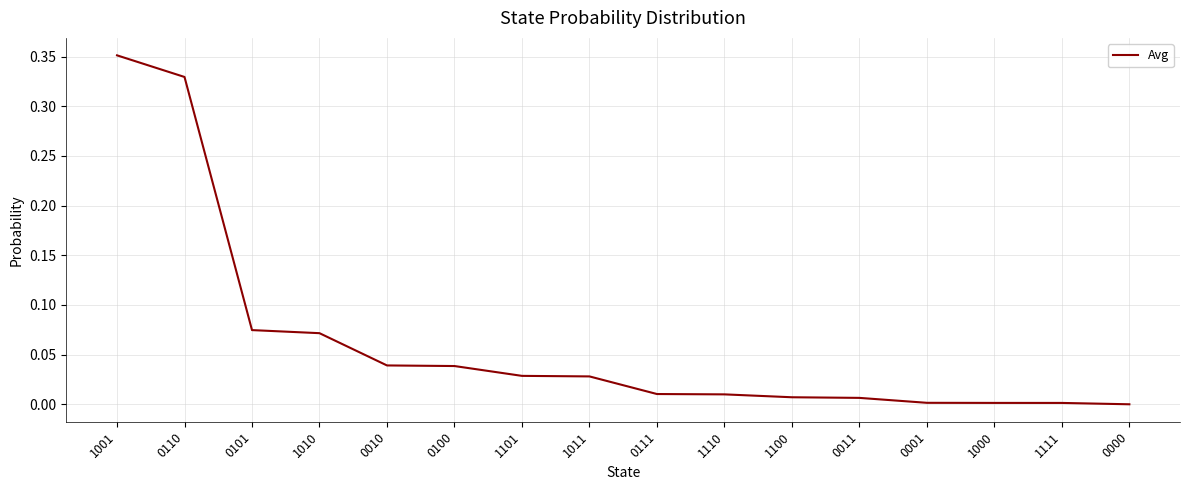

True or false: the data shows 0.0 at 1111.

True